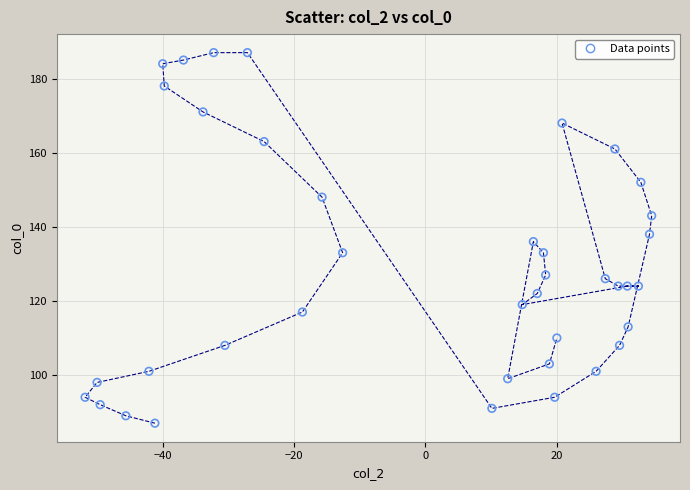

What is the range of Y values (max minus min)?

100